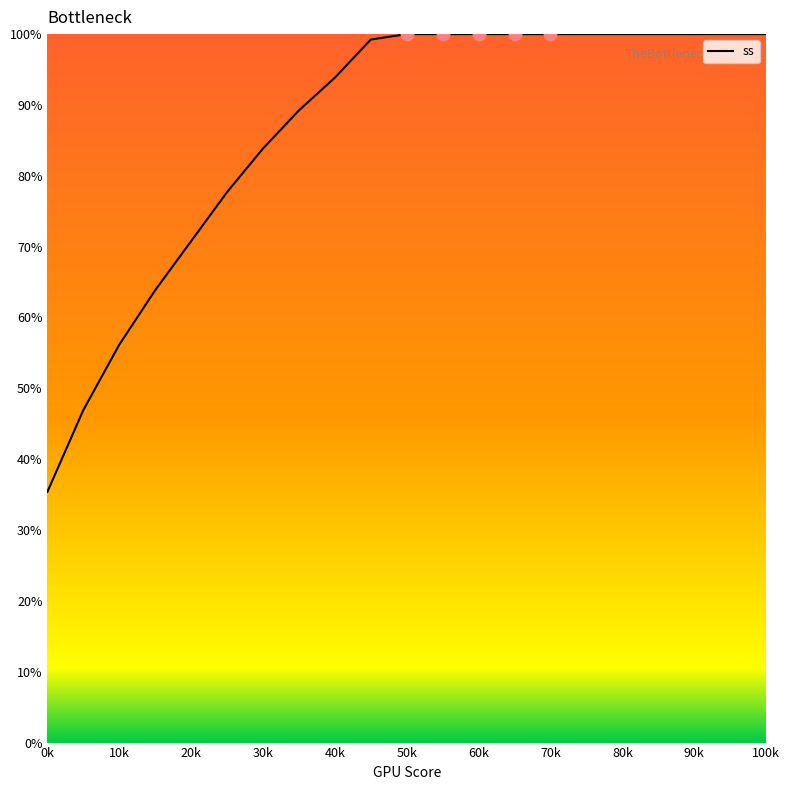

What is the greatest value displayed?

100.0